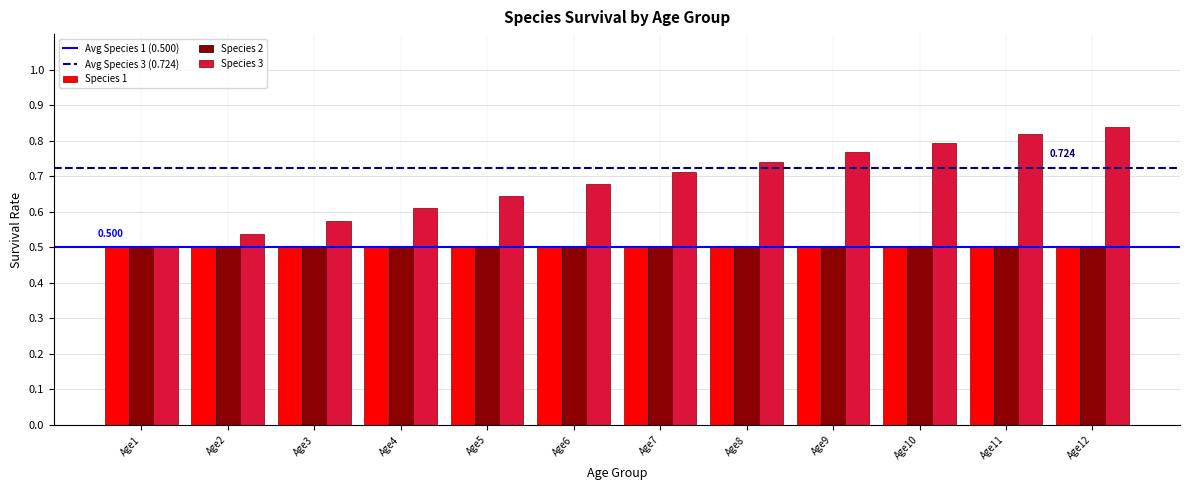

How many categories are shown in the chart?

12